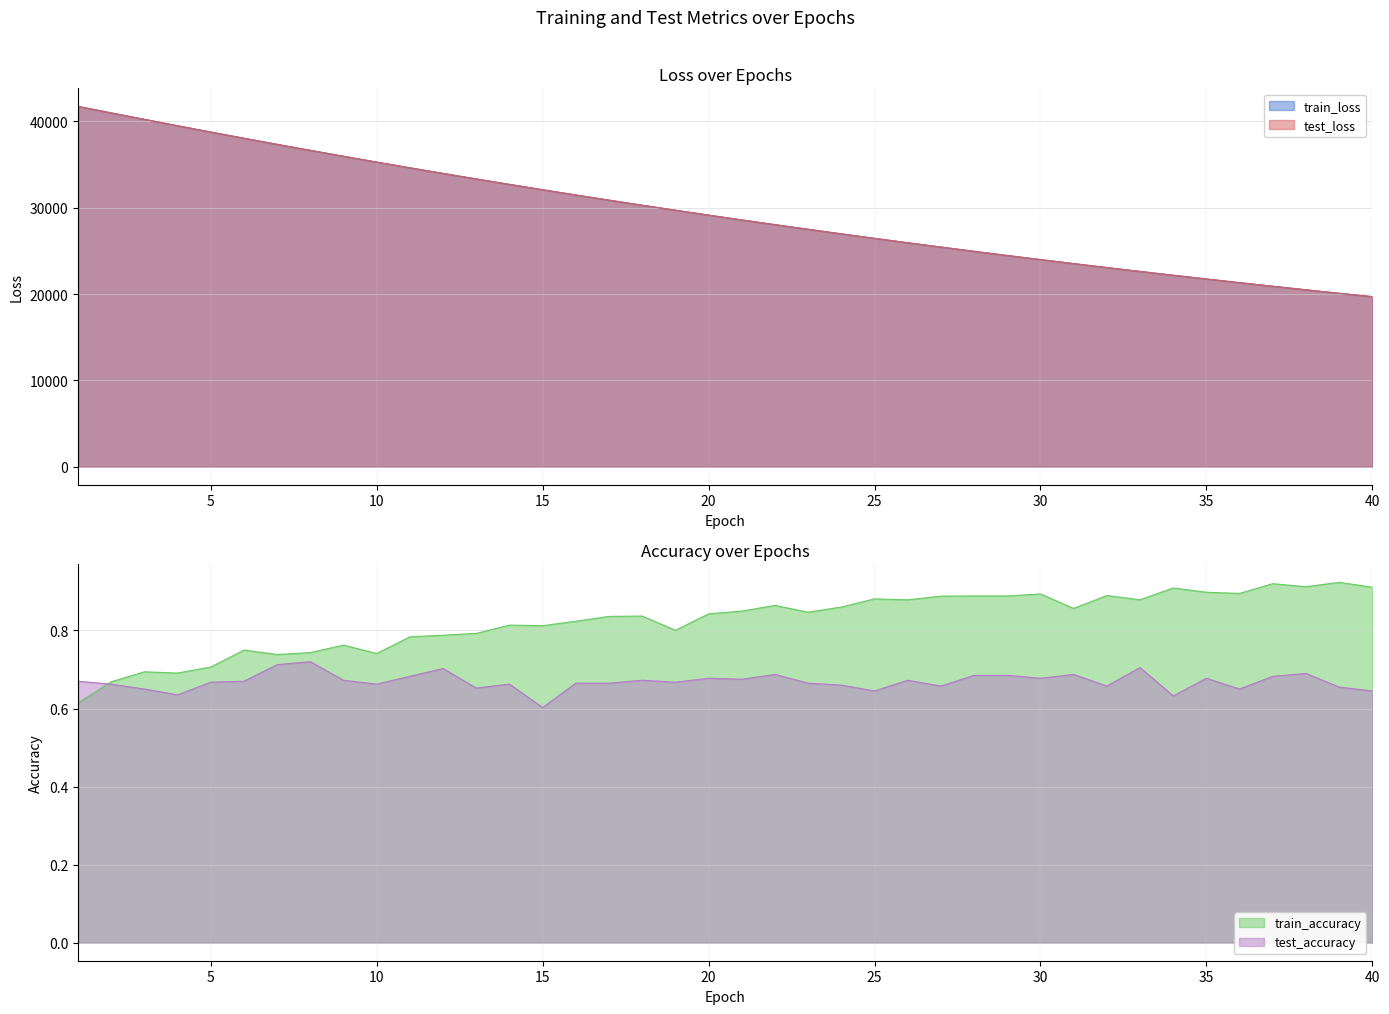

Which category has the highest value in the test_accuracy series?

8